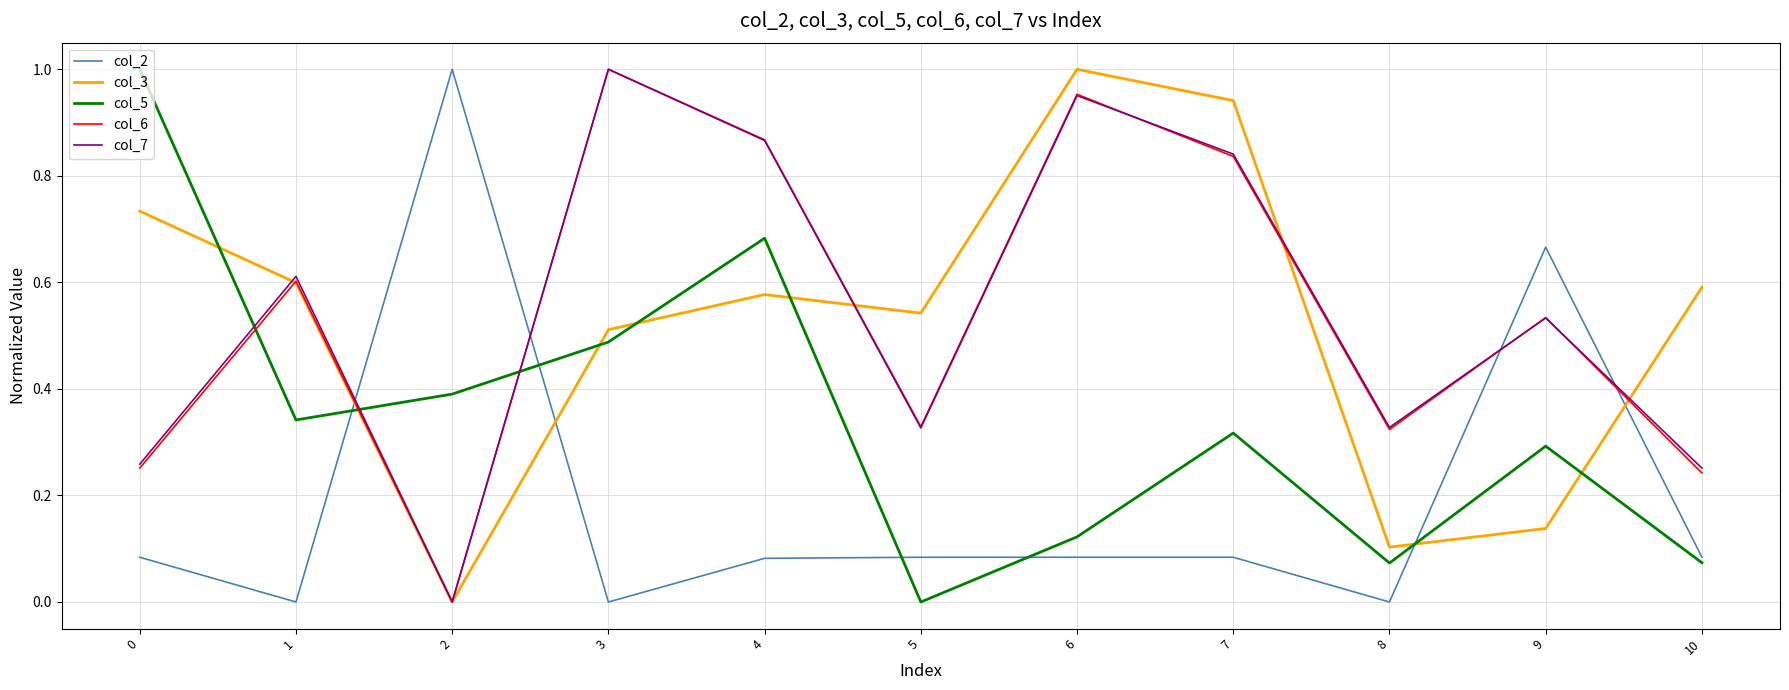

Is the value of col_6 at 8 greater than the value of col_3 at 9?

Yes